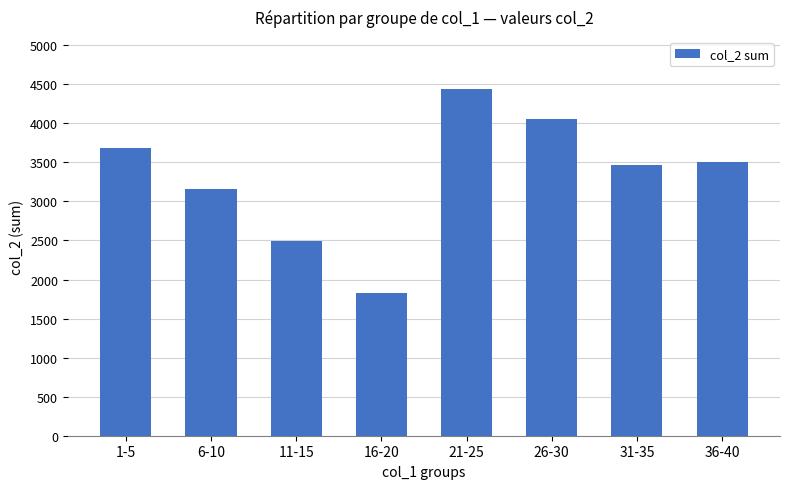

The value at 21-25 is 4440. True or false?

True